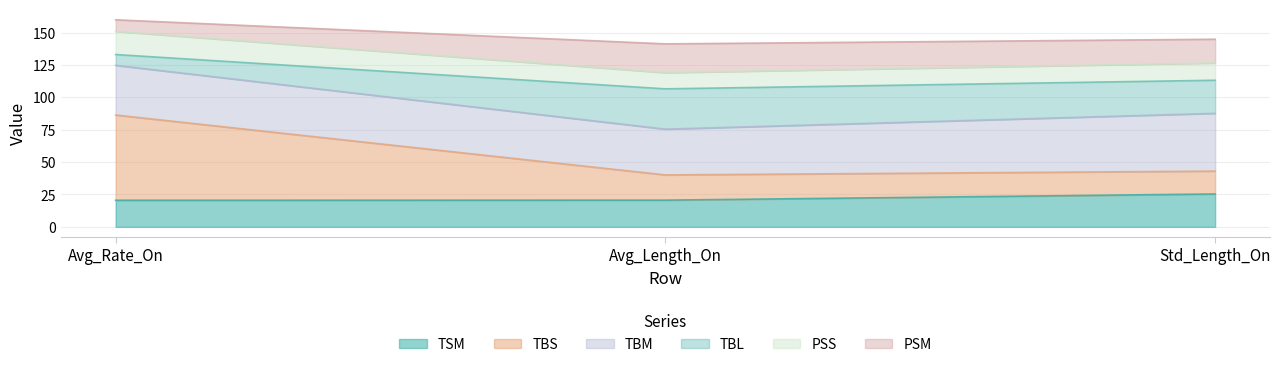

Which has a higher value, Avg_Rate_On or Std_Length_On?

Std_Length_On